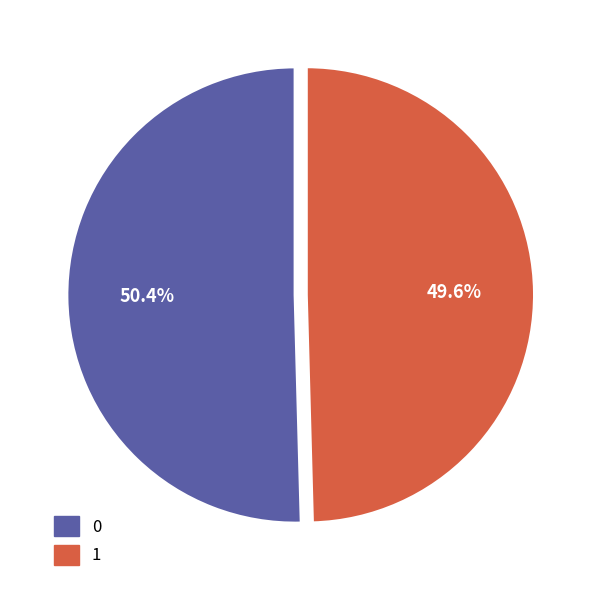

To the nearest percent, what is the difference between the largest and smallest slice percentages?

1%